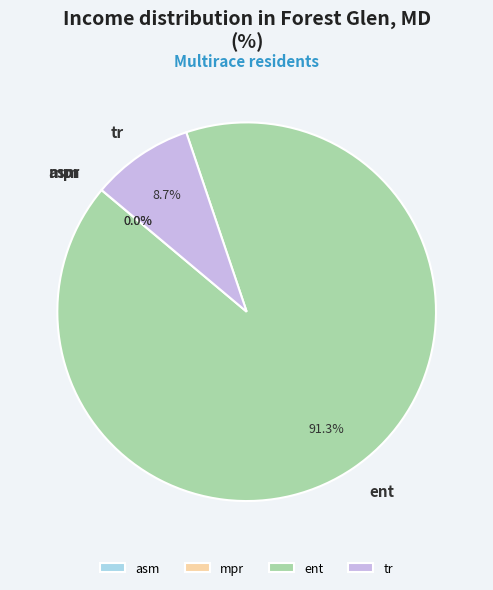

Which has a higher value, ent or tr?

ent